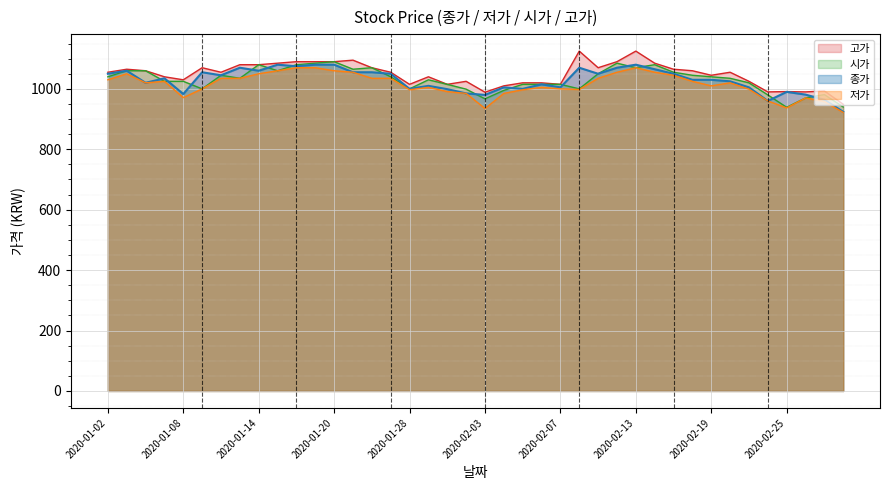

At which category does 종가 reach its first local peak?

2020-01-03